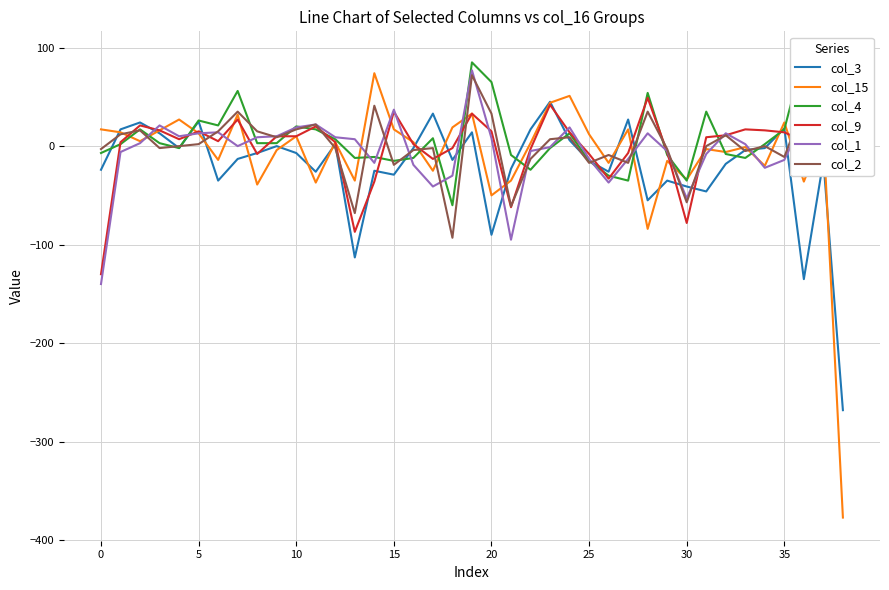

How many negative values does the col_1 series have?

17